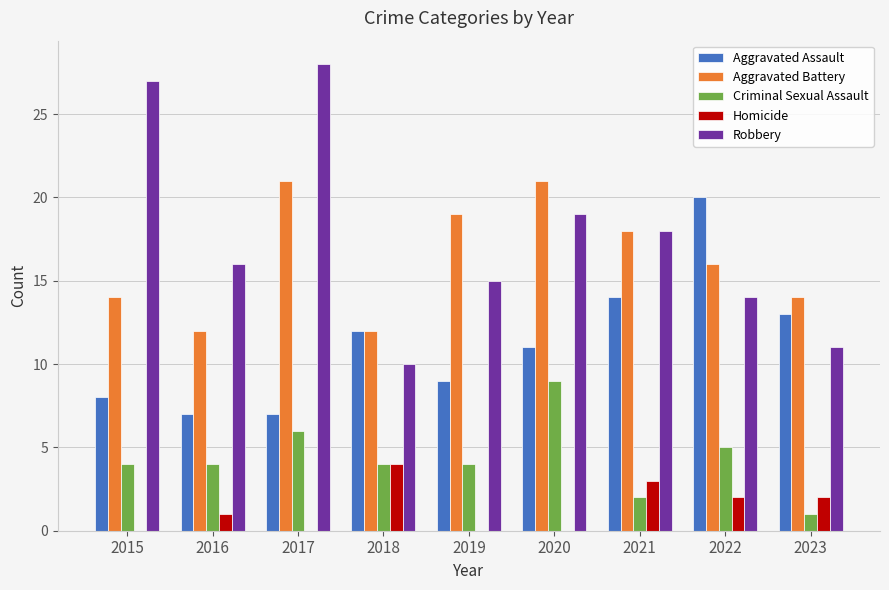

What is the sum of the Aggravated Battery values at 2015 and 2020?

35